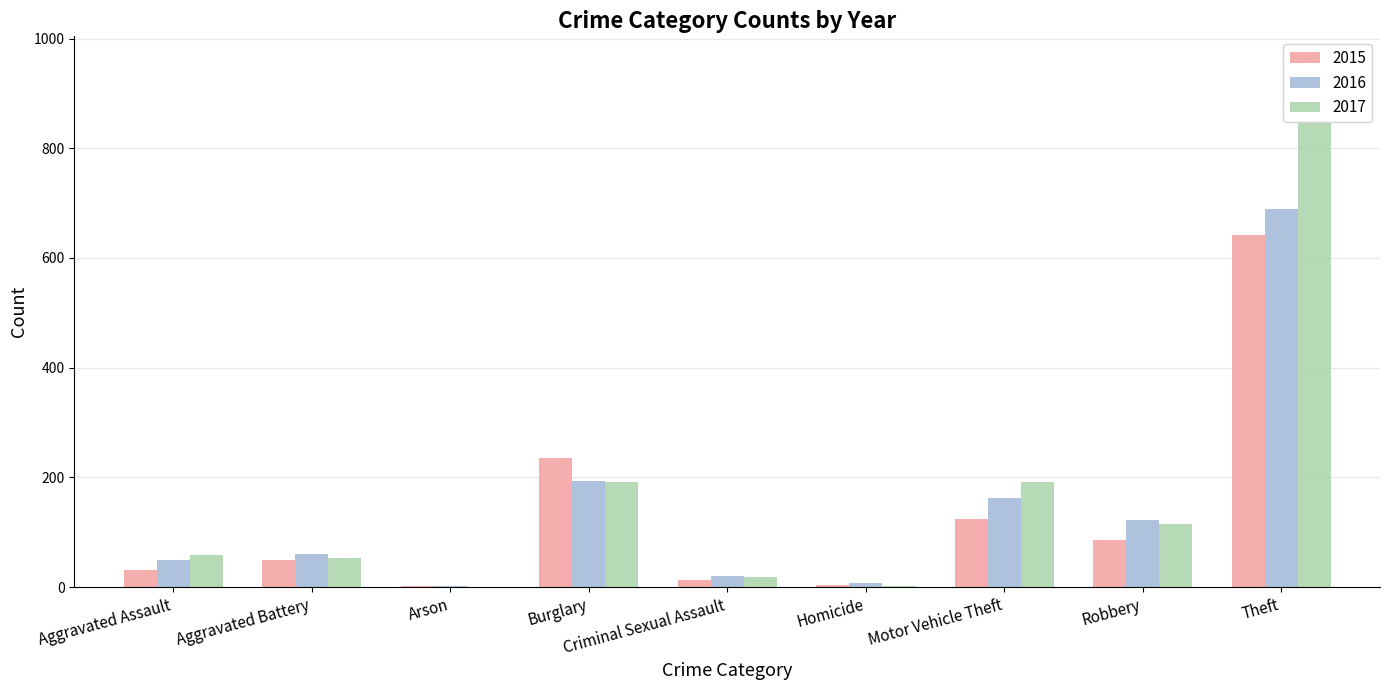

Rank the series by their average value, from lowest to highest.

2015, 2016, 2017